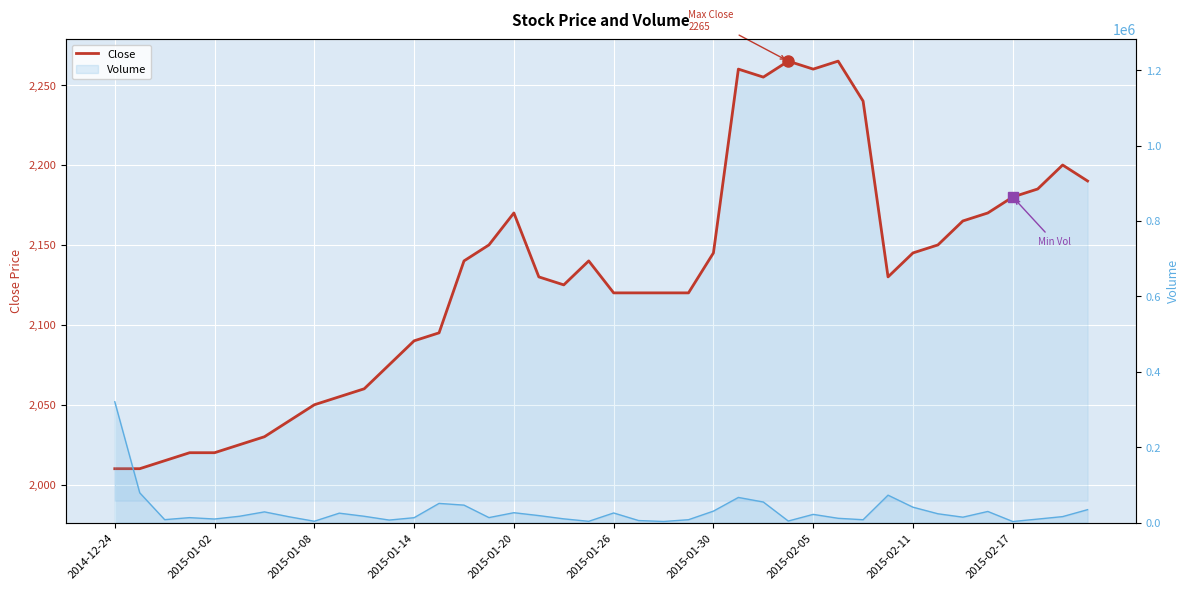

What is the difference between the values at 11 and 28?

185